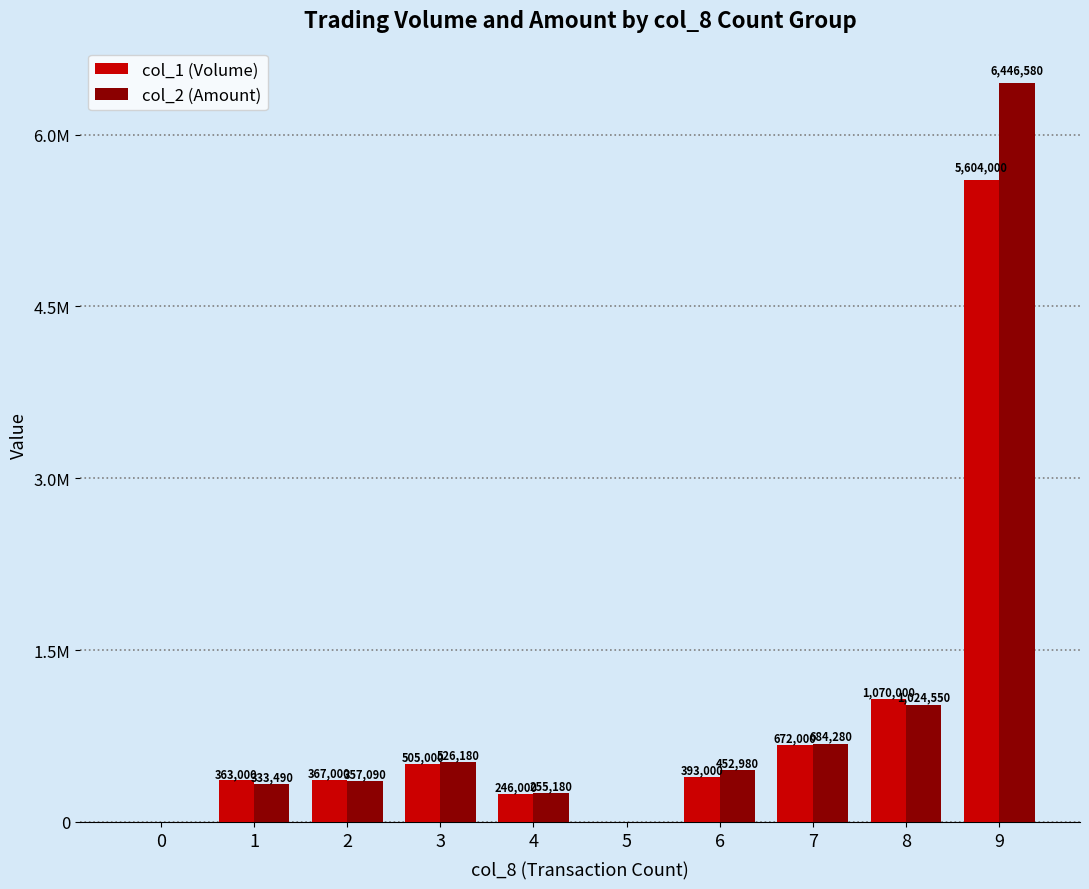

What are all the series names shown in the legend?

col_1 (Volume), col_2 (Amount)